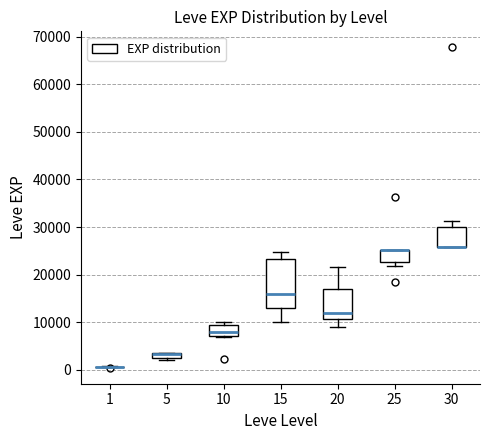

Where is the upper edge of the box at x = 5 on the y-axis? The values are not printed on the chart, so give them approximately, as read against the axis.

4000